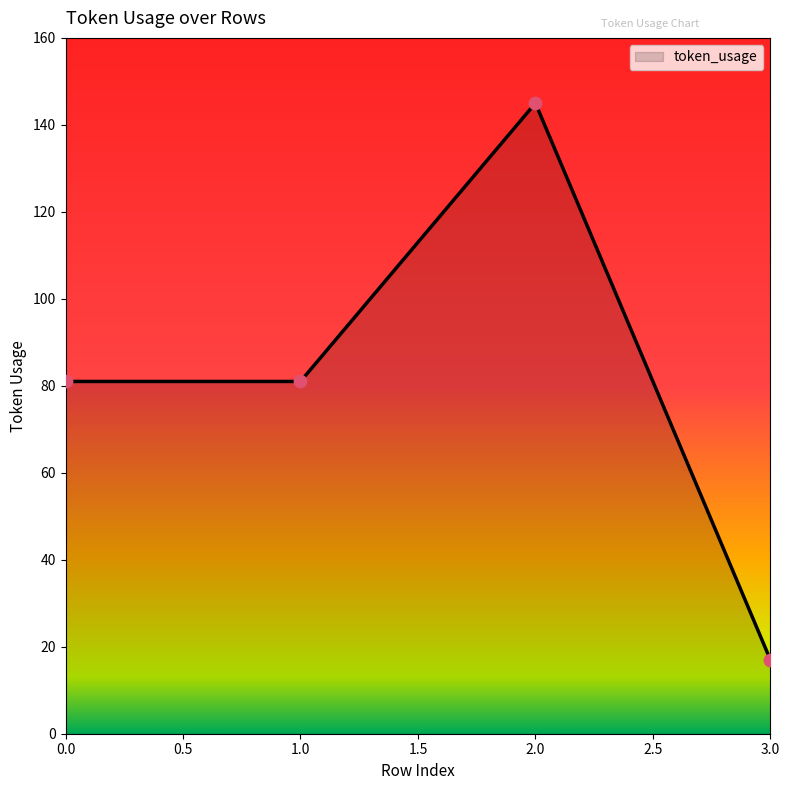

Between 1.0 and 2.0, which is larger?

2.0